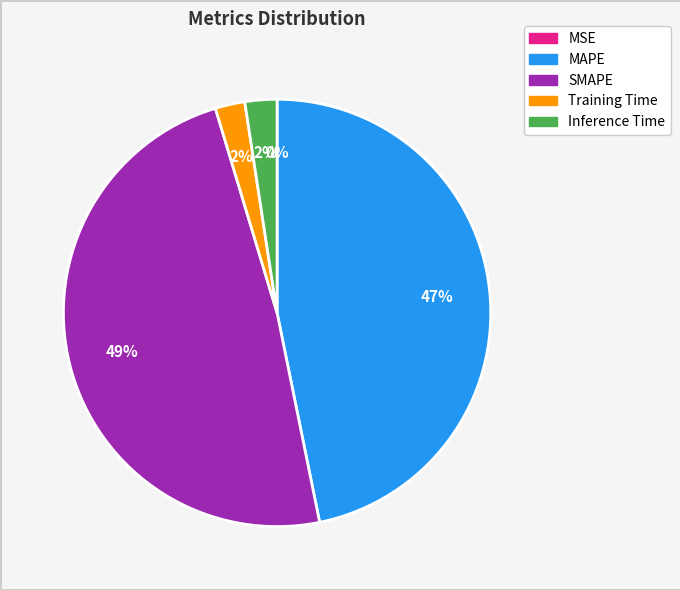

To the nearest percent, what percentage of the pie is SMAPE?

49%